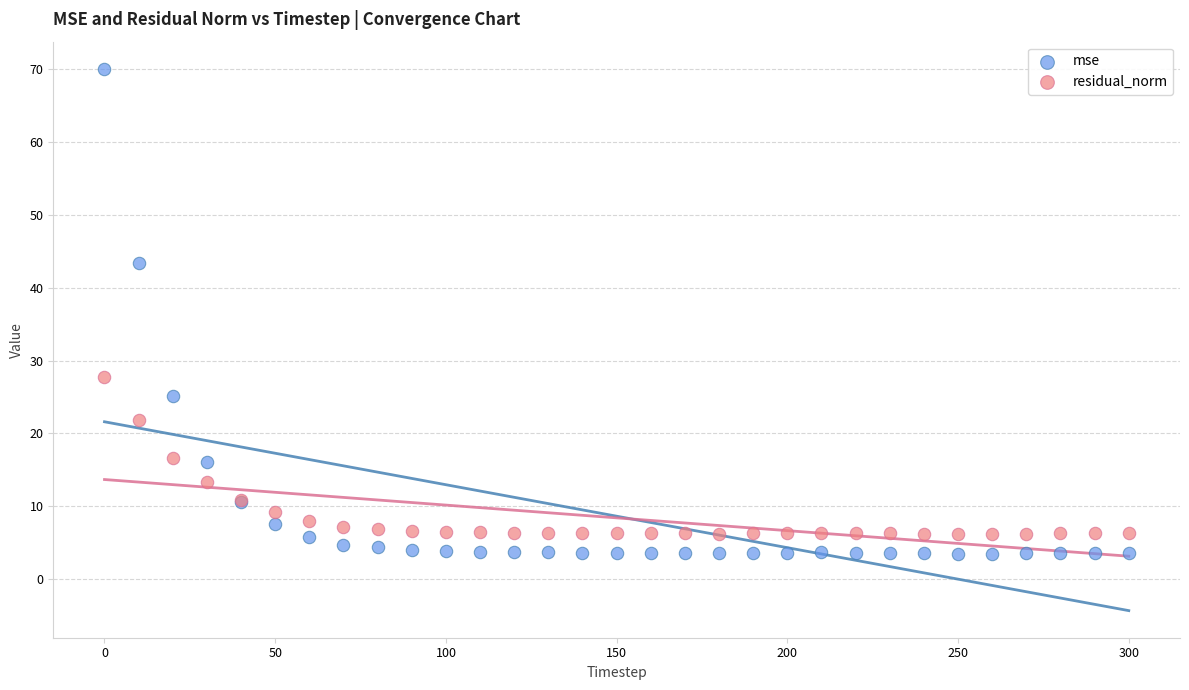

What are all the series names shown in the legend?

mse, residual_norm